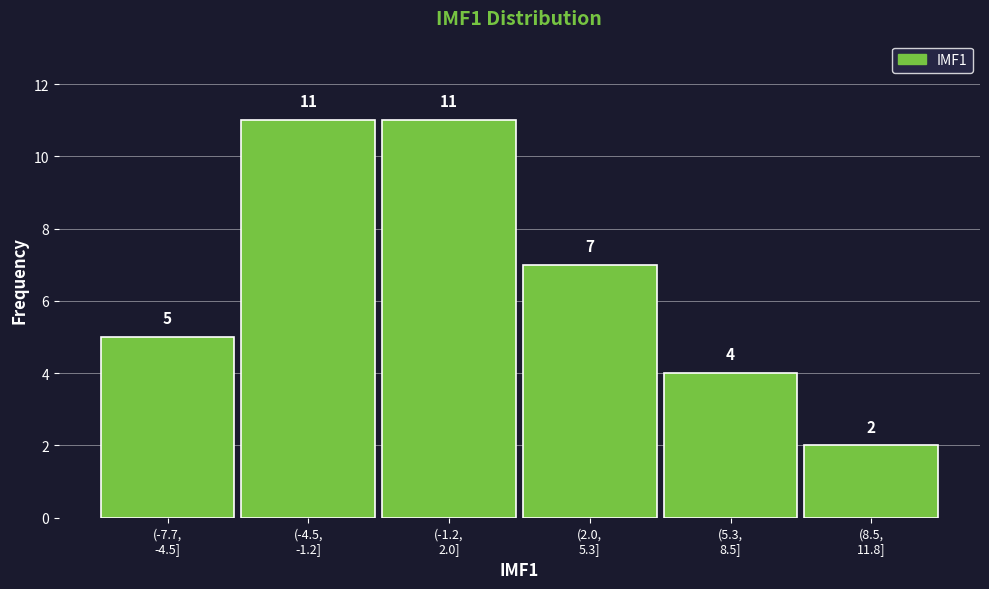

Reading left to right, transcribe all the data shown in this chart.

5	11	11	7	4	2